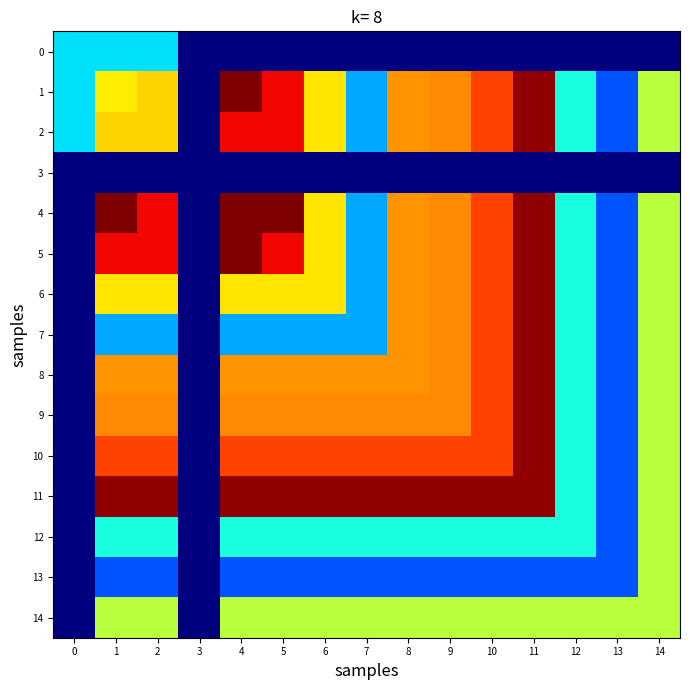

Reading left to right, transcribe all the data shown in this chart.

row_0: 0=1678	1=1678	2=1678	3=1584	4=1584	5=1584	6=1584	7=1584	8=1584	9=1584	10=1584	11=1584	12=1584	13=1584	14=1584
row_1: 0=1678	1=1763	2=1770	3=1584	4=1856	5=1829	6=1765	7=1663	8=1789	9=1792	10=1812	11=1851	12=1688	13=1641	14=1741
row_2: 0=1678	1=1770	2=1770	3=1584	4=1829	5=1829	6=1765	7=1663	8=1789	9=1792	10=1812	11=1851	12=1688	13=1641	14=1741
row_3: 0=1584	1=1584	2=1584	3=1584	4=1584	5=1584	6=1584	7=1584	8=1584	9=1584	10=1584	11=1584	12=1584	13=1584	14=1584
row_4: 0=1584	1=1856	2=1829	3=1584	4=1856	5=1856	6=1765	7=1663	8=1789	9=1792	10=1812	11=1851	12=1688	13=1641	14=1741
row_5: 0=1584	1=1829	2=1829	3=1584	4=1856	5=1829	6=1765	7=1663	8=1789	9=1792	10=1812	11=1851	12=1688	13=1641	14=1741
row_6: 0=1584	1=1765	2=1765	3=1584	4=1765	5=1765	6=1765	7=1663	8=1789	9=1792	10=1812	11=1851	12=1688	13=1641	14=1741
row_7: 0=1584	1=1663	2=1663	3=1584	4=1663	5=1663	6=1663	7=1663	8=1789	9=1792	10=1812	11=1851	12=1688	13=1641	14=1741
row_8: 0=1584	1=1789	2=1789	3=1584	4=1789	5=1789	6=1789	7=1789	8=1789	9=1792	10=1812	11=1851	12=1688	13=1641	14=1741
row_9: 0=1584	1=1792	2=1792	3=1584	4=1792	5=1792	6=1792	7=1792	8=1792	9=1792	10=1812	11=1851	12=1688	13=1641	14=1741
row_10: 0=1584	1=1812	2=1812	3=1584	4=1812	5=1812	6=1812	7=1812	8=1812	9=1812	10=1812	11=1851	12=1688	13=1641	14=1741
row_11: 0=1584	1=1851	2=1851	3=1584	4=1851	5=1851	6=1851	7=1851	8=1851	9=1851	10=1851	11=1851	12=1688	13=1641	14=1741
row_12: 0=1584	1=1688	2=1688	3=1584	4=1688	5=1688	6=1688	7=1688	8=1688	9=1688	10=1688	11=1688	12=1688	13=1641	14=1741
row_13: 0=1584	1=1641	2=1641	3=1584	4=1641	5=1641	6=1641	7=1641	8=1641	9=1641	10=1641	11=1641	12=1641	13=1641	14=1741
row_14: 0=1584	1=1741	2=1741	3=1584	4=1741	5=1741	6=1741	7=1741	8=1741	9=1741	10=1741	11=1741	12=1741	13=1741	14=1741